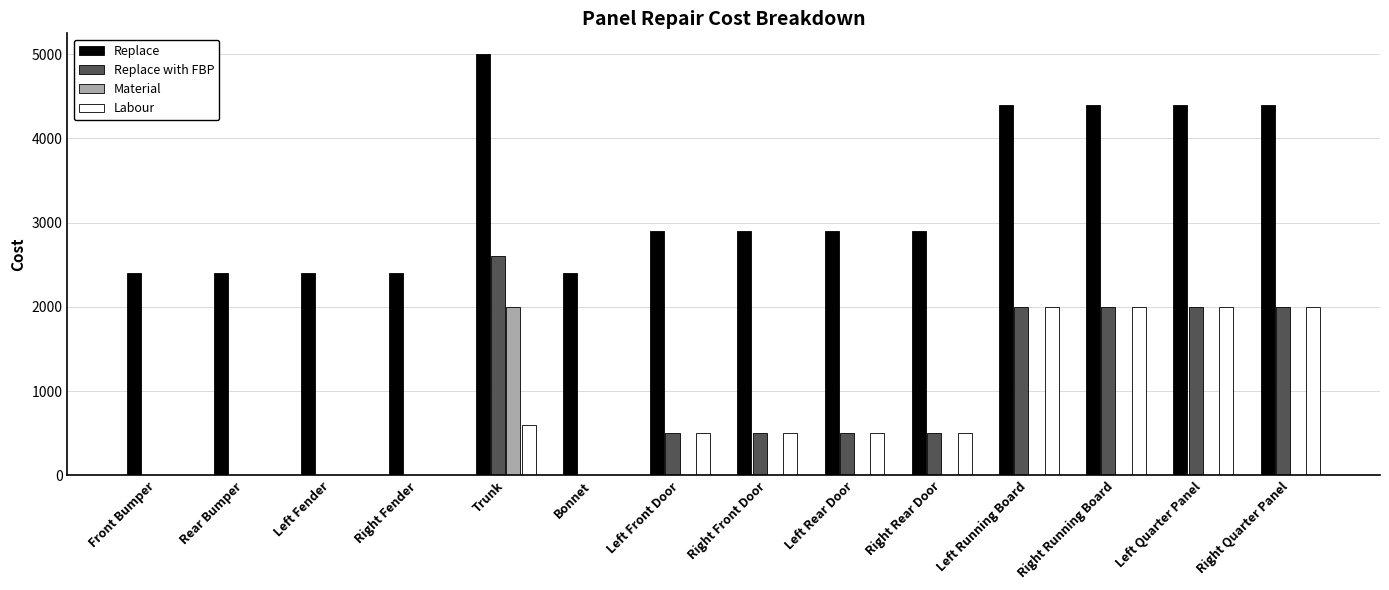

Read the Replace value at Left Fender.

2399